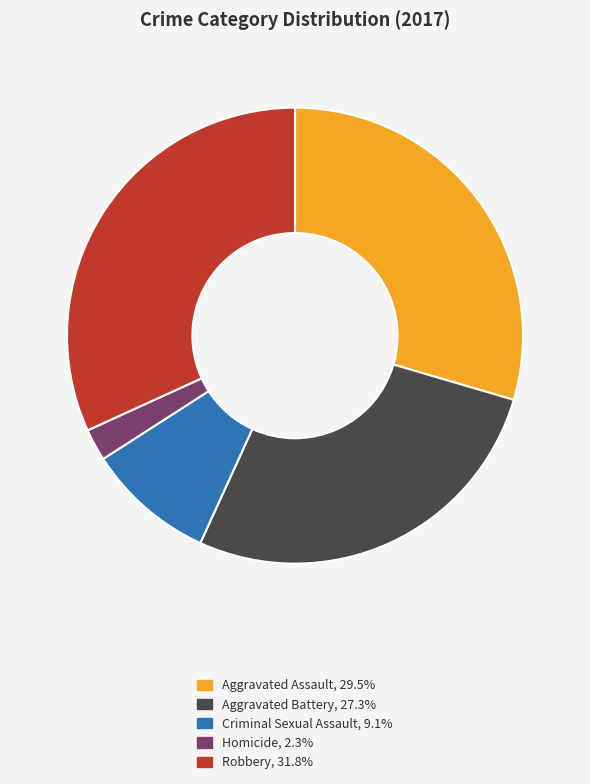

What is the ratio of the value at Criminal Sexual Assault to the value at Robbery?

0.3